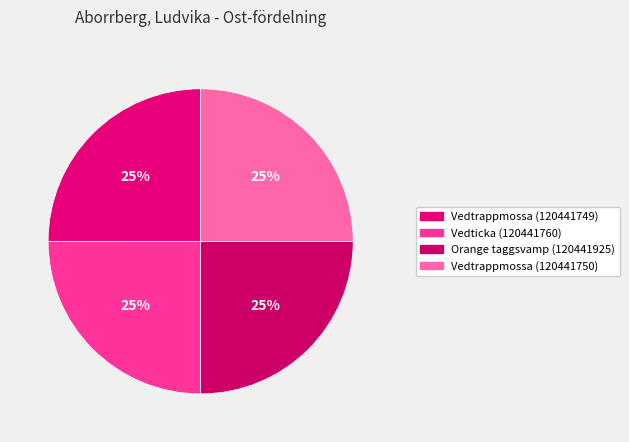

What is the ratio of the value at Vedticka (120441760) to the value at Vedtrappmossa (120441749)?

1.0